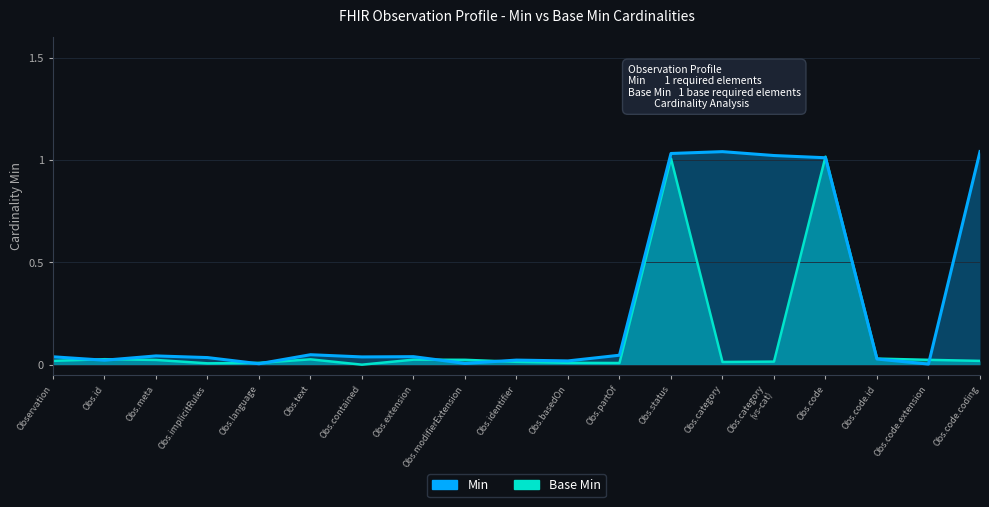

How many interior local valleys does the Min series have?

6